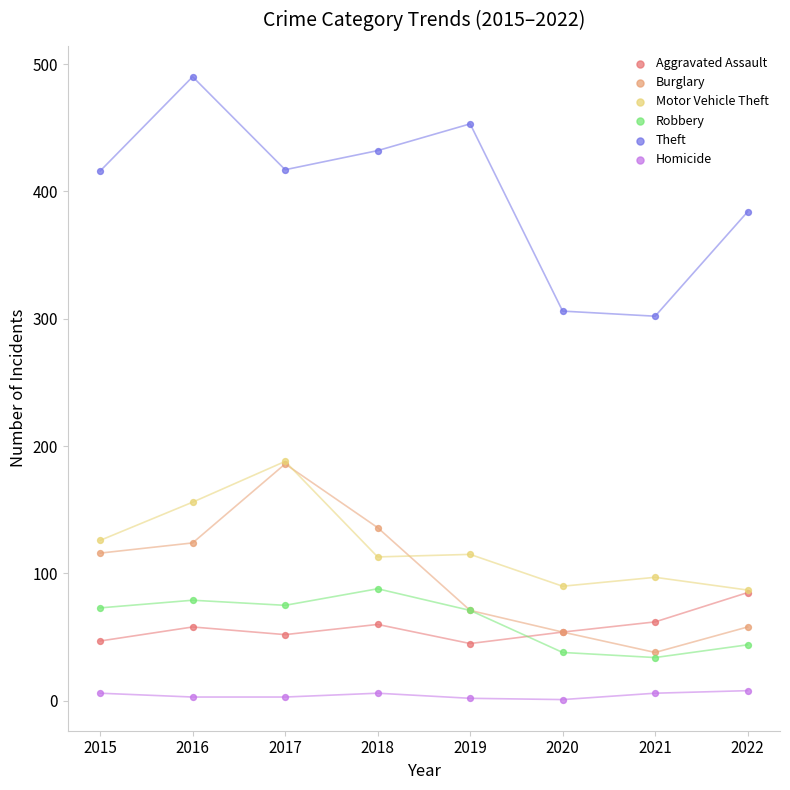

Which series reaches the maximum Y coordinate?

Theft